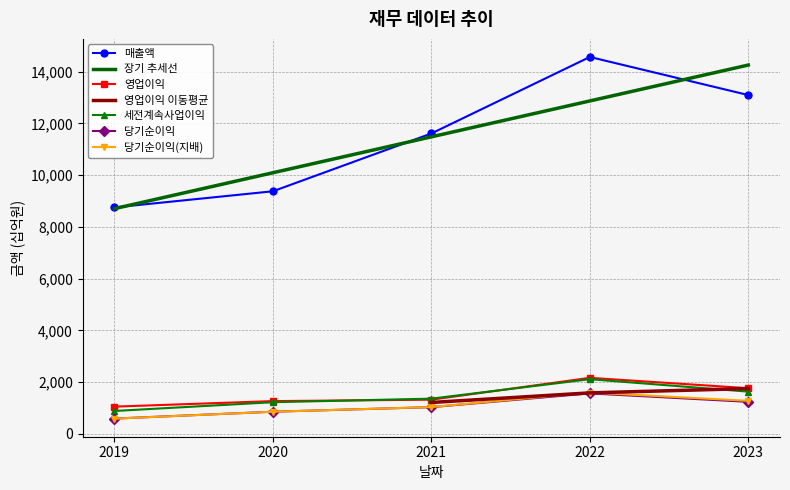

Read the 당기순이익(지배) value at 2019, to the nearest 100.

600